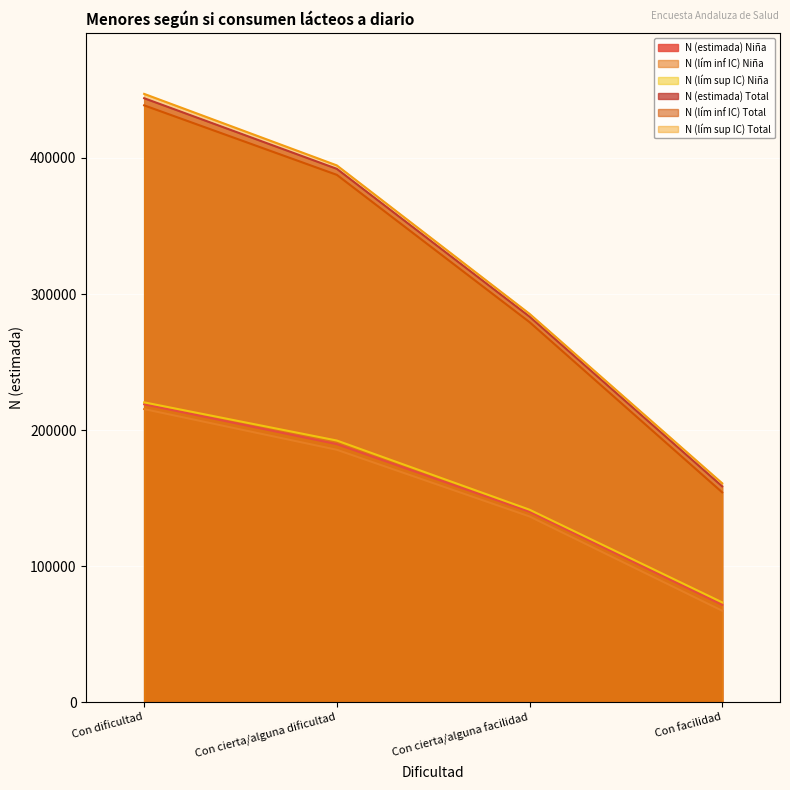

What is the sum of all N (lím inf IC) Total values?

1259901